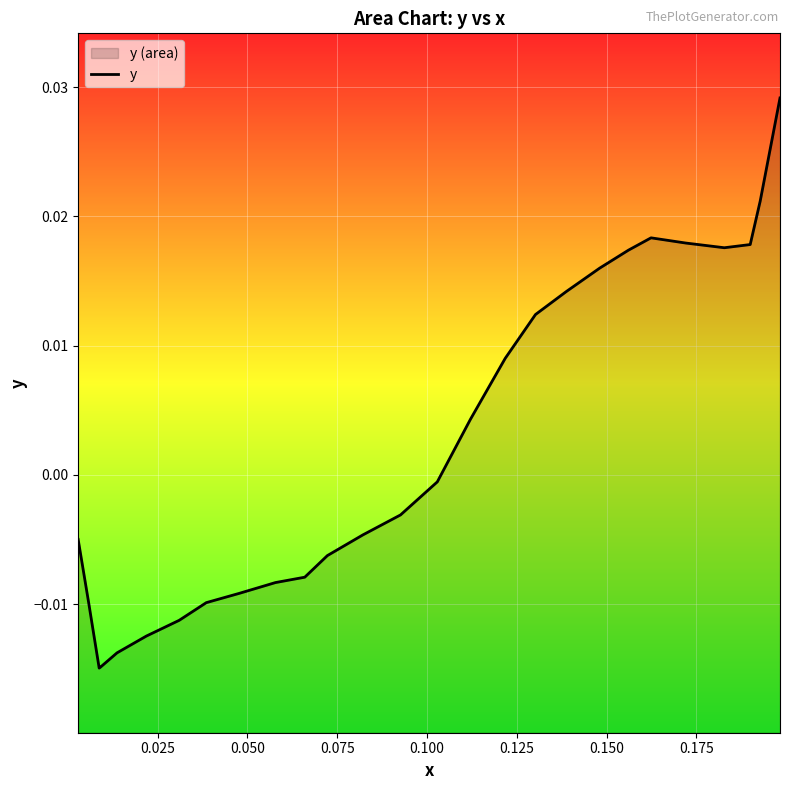

Does the chart display data point markers on the line(s)?

No